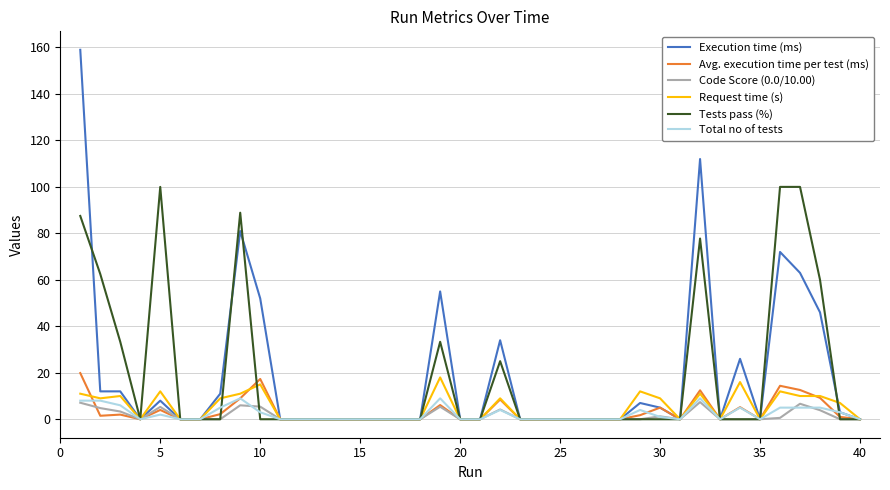

Which series has the widest spread of values?

Execution time (ms)